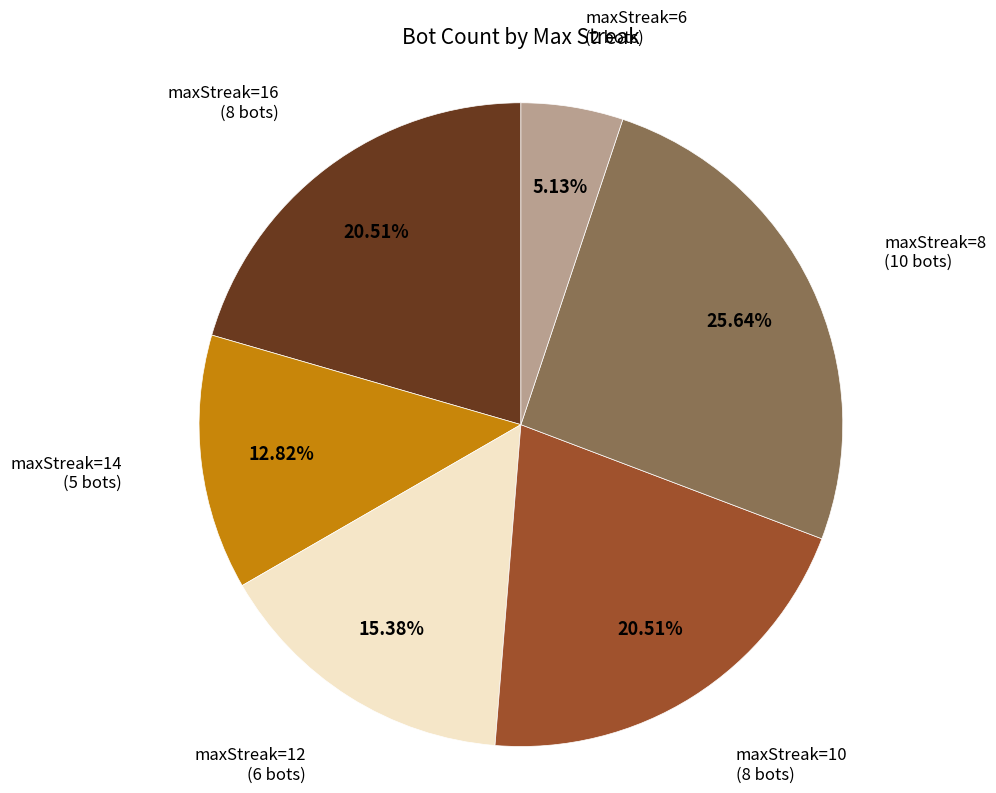

Count the number of slices in the pie.

6